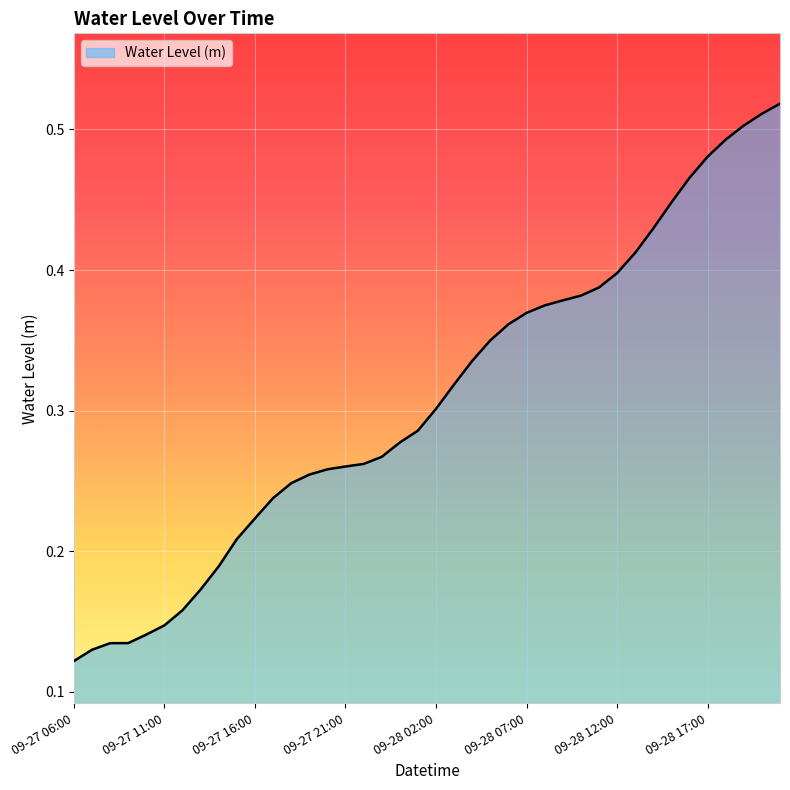

True or false: the data shows 0.2 at 09-27 06:00.

False